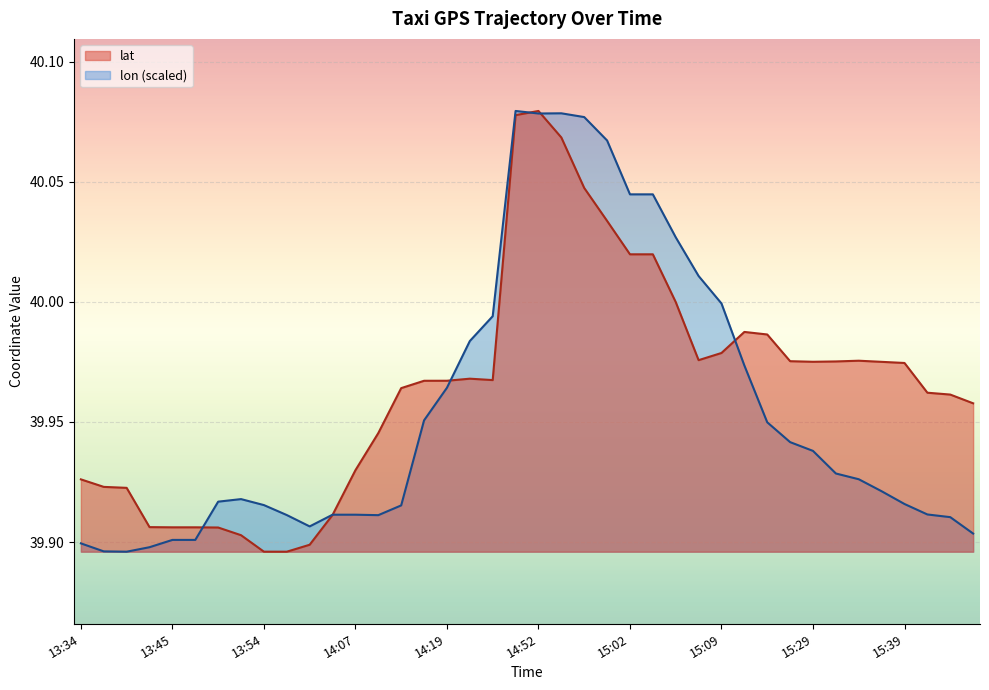

What is the label of the 36th point from the left?

15:37